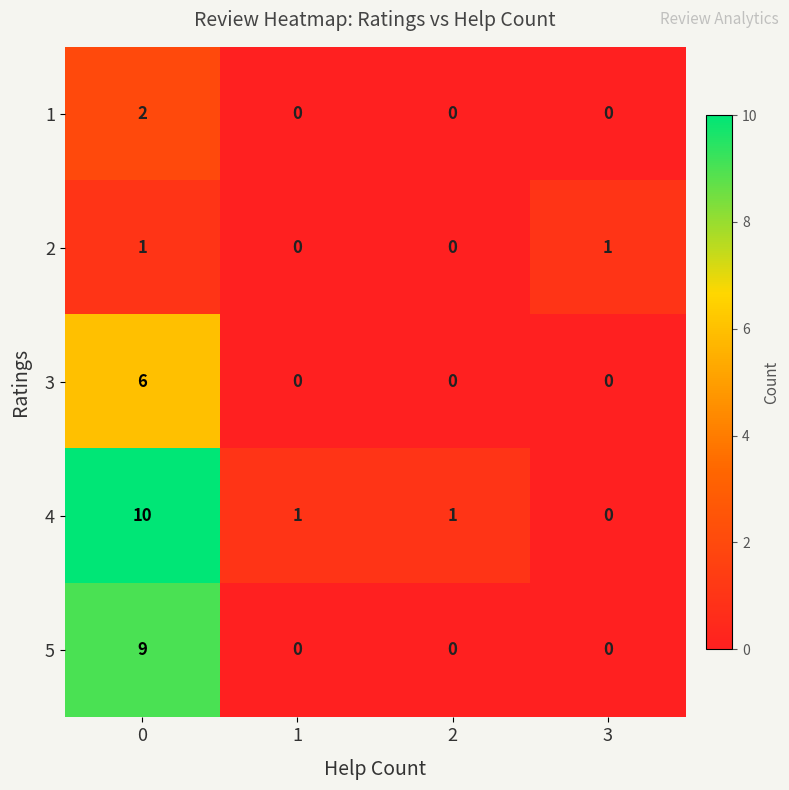

Which series has the largest range (max minus min)?

4